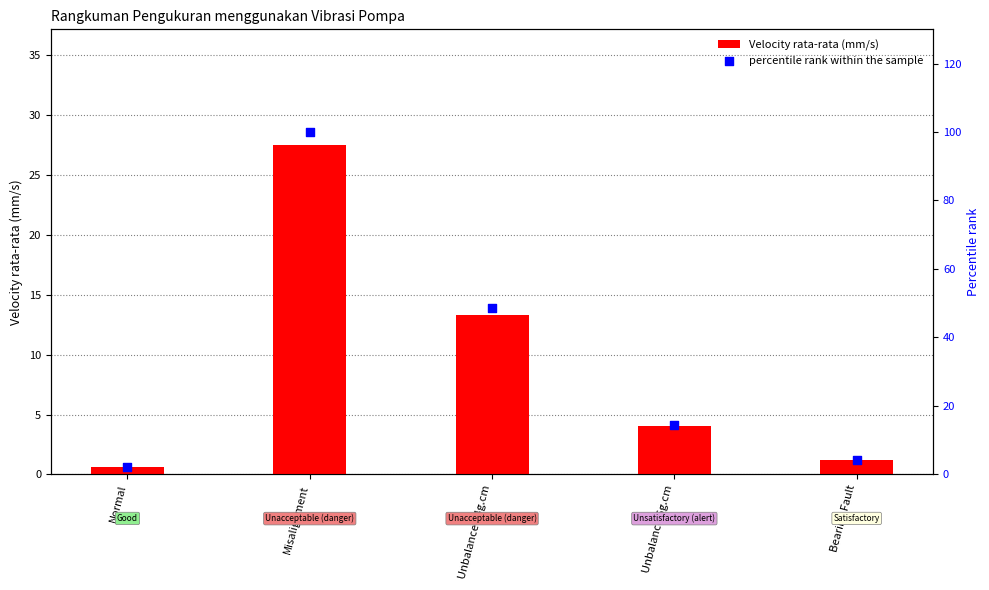

Which series has the widest spread of Y values?

percentile rank within the sample